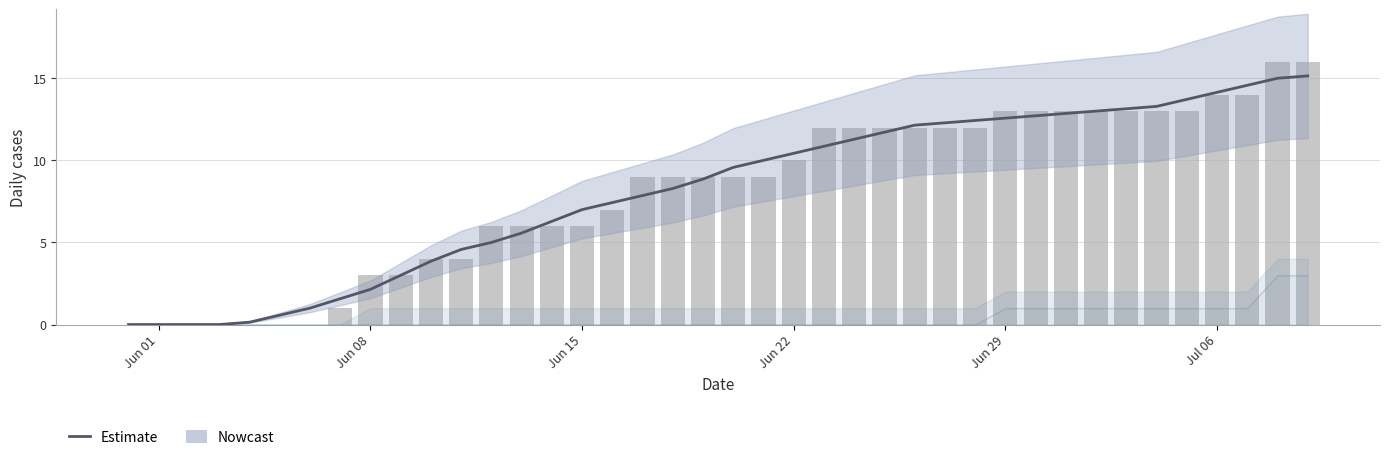

Which series has the largest total across all categories?

Estimate